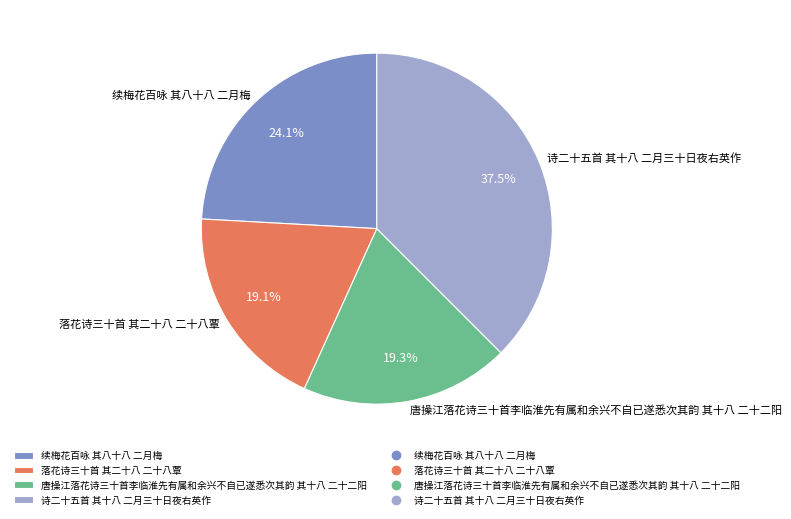

Does any single category account for the majority?

No